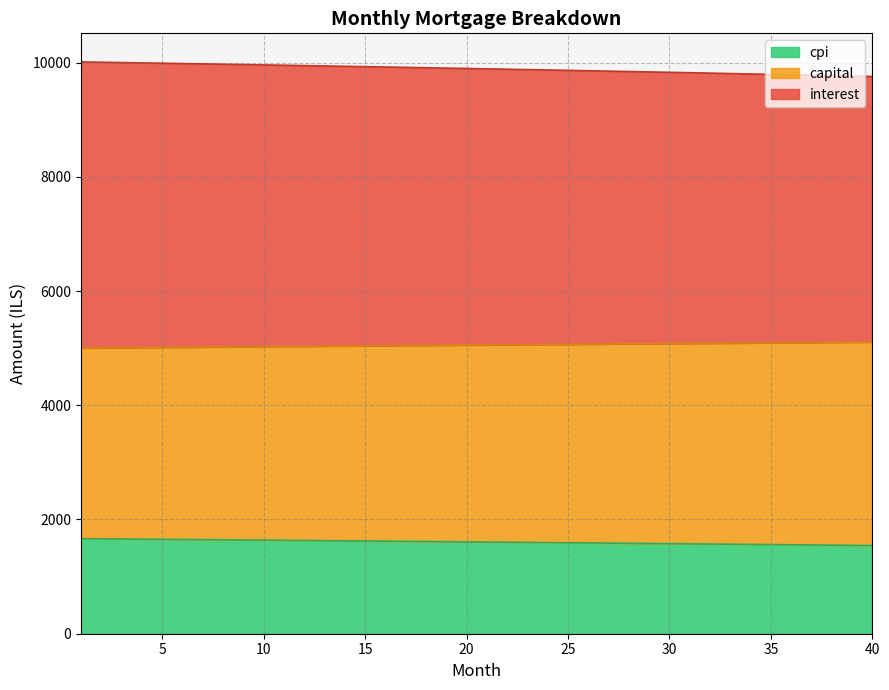

The value of cpi at 30 is 1576.8. True or false?

True